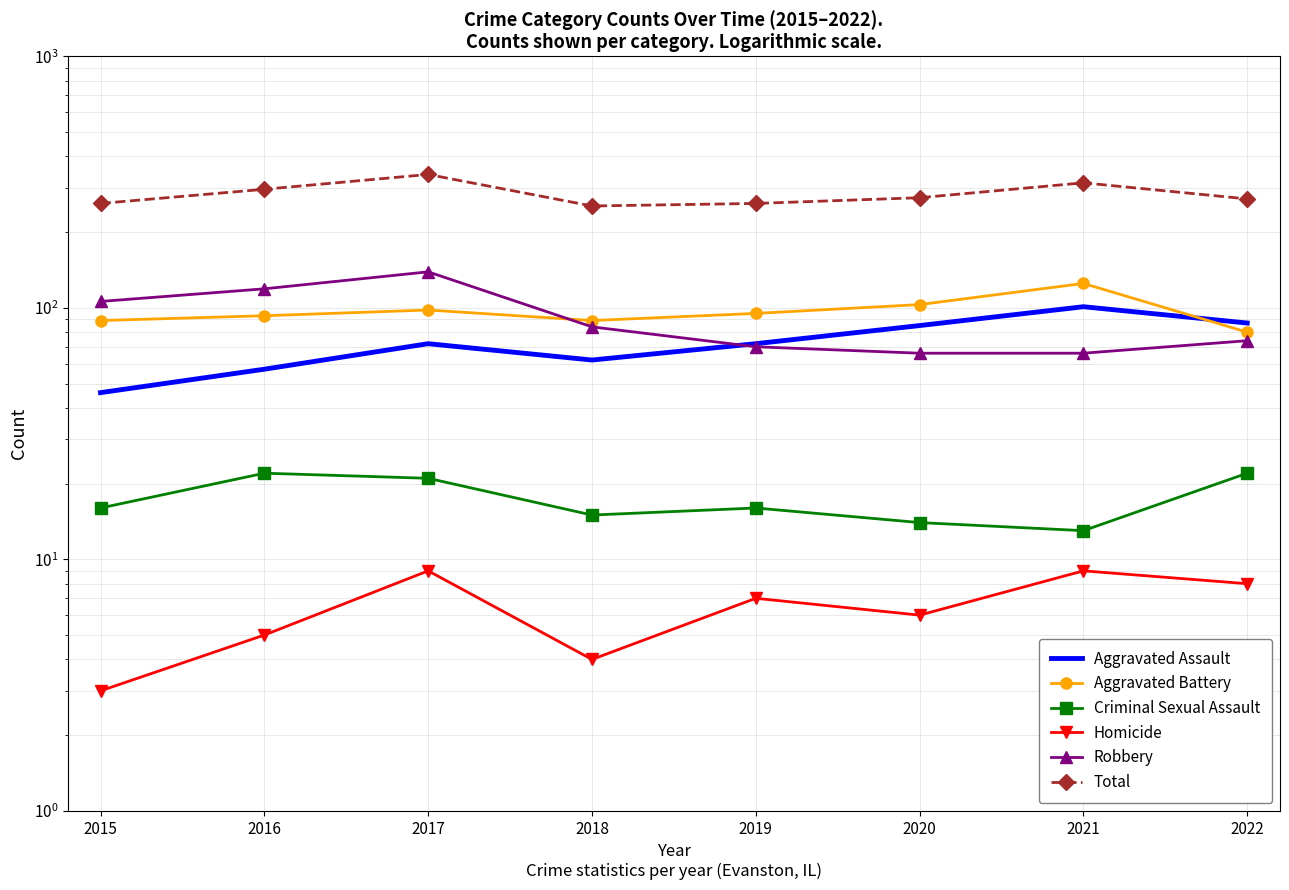

What is the value of the Homicide point at the 7th from the left?

9